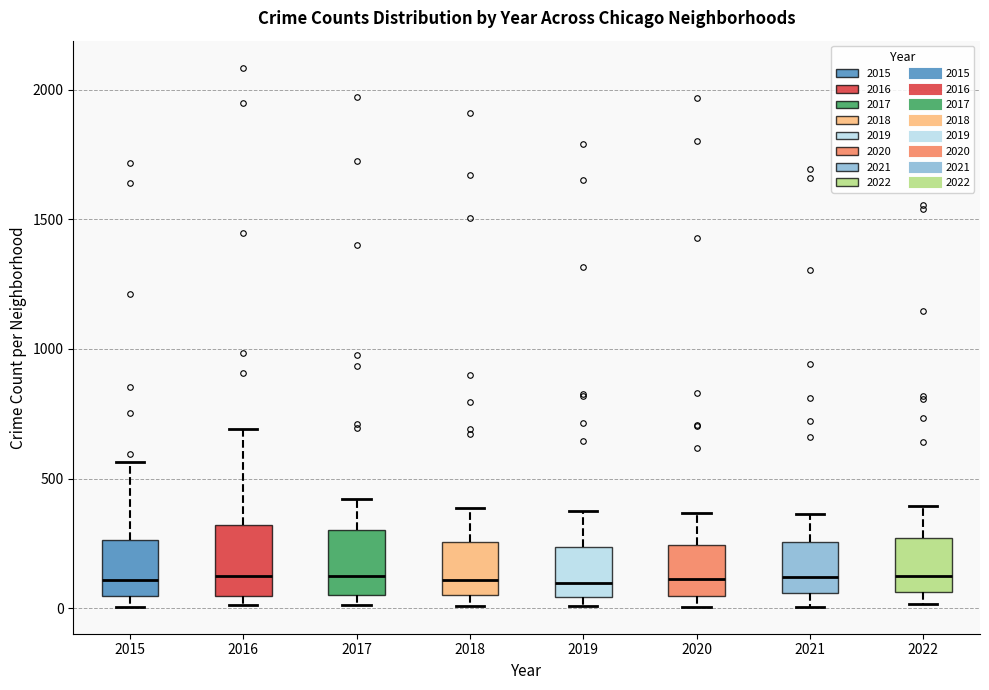

Where does the median line of the box at x = 2017 sit on the y-axis? The values are not printed on the chart, so give them approximately, as read against the axis.

100